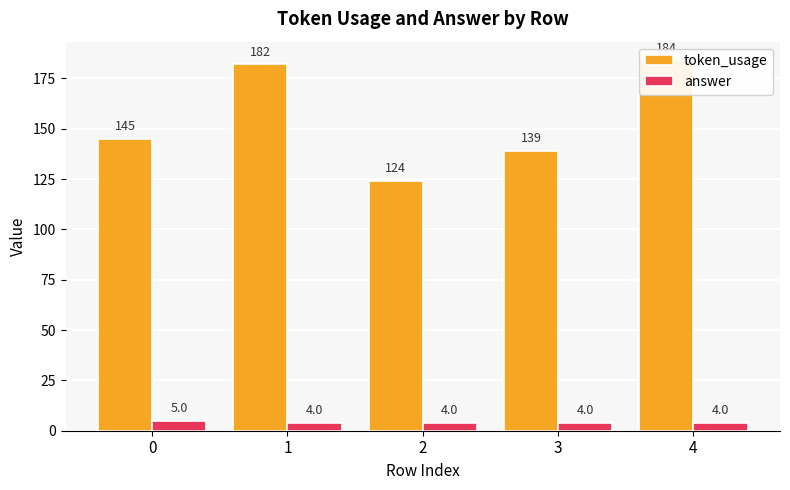

Reading left to right, list all the values displayed in this chart.

token_usage: 145	182	124	139	184
answer: 5	4	4	4	4